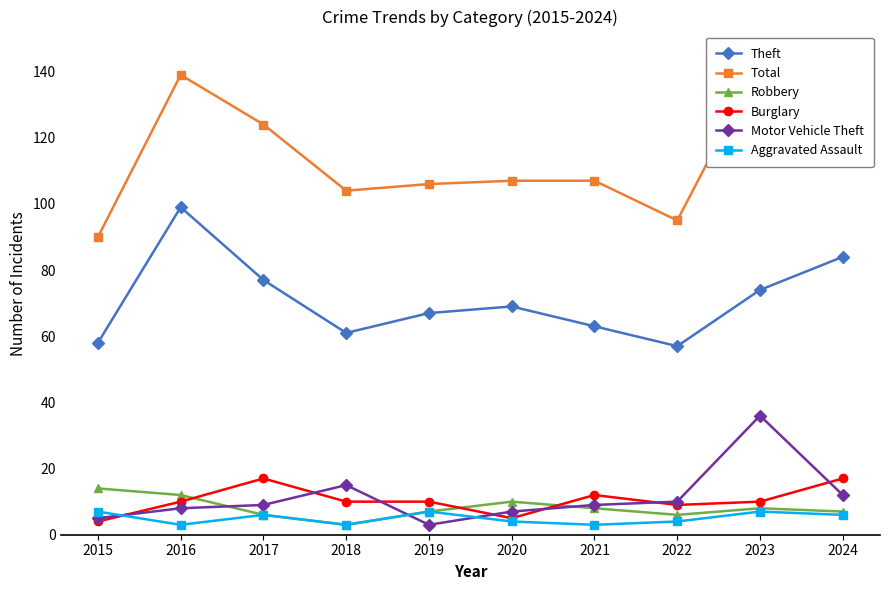

True or false: Theft and Aggravated Assault intersect in this chart.

False